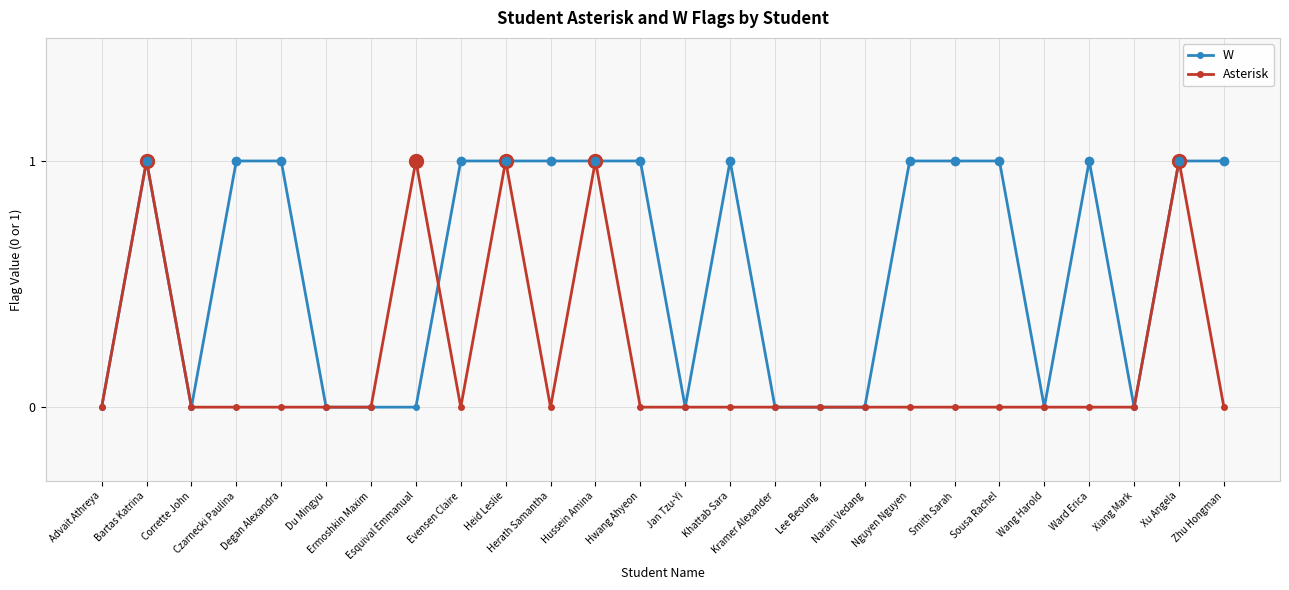

What is the sum of all Asterisk values?

5